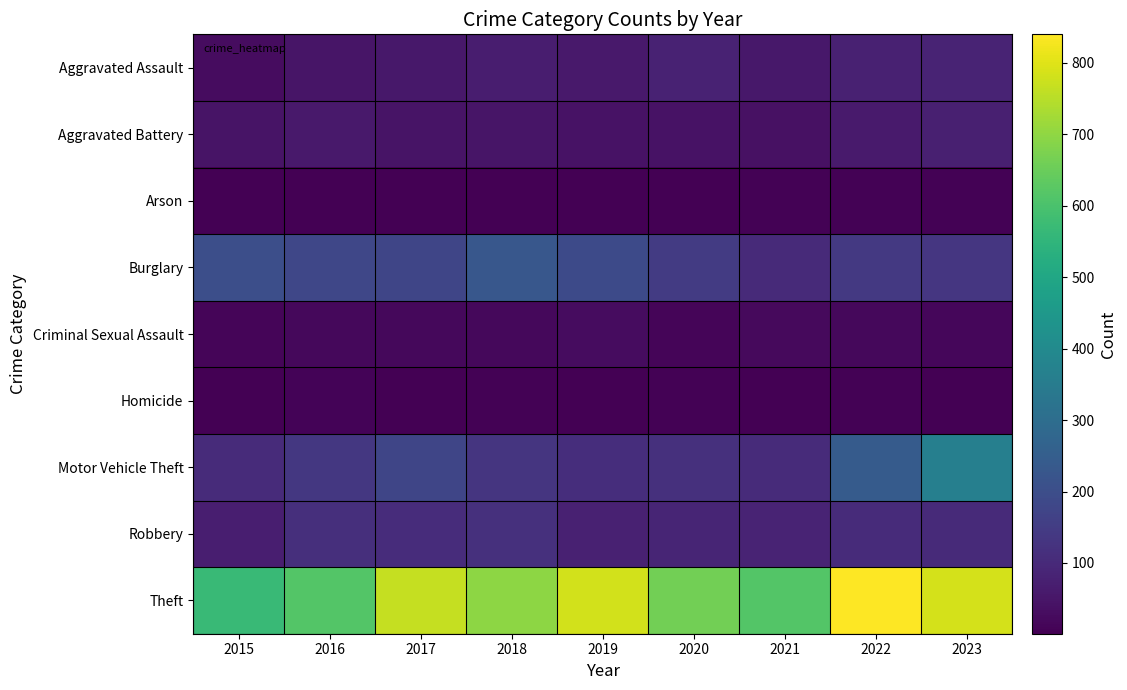

What is the total value across all series at 2022?

1497